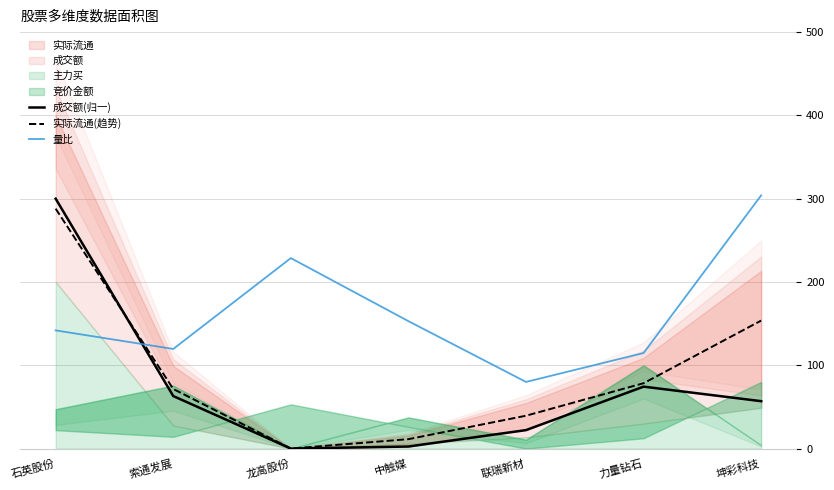

What is the label of the 3rd point from the left?

龙高股份